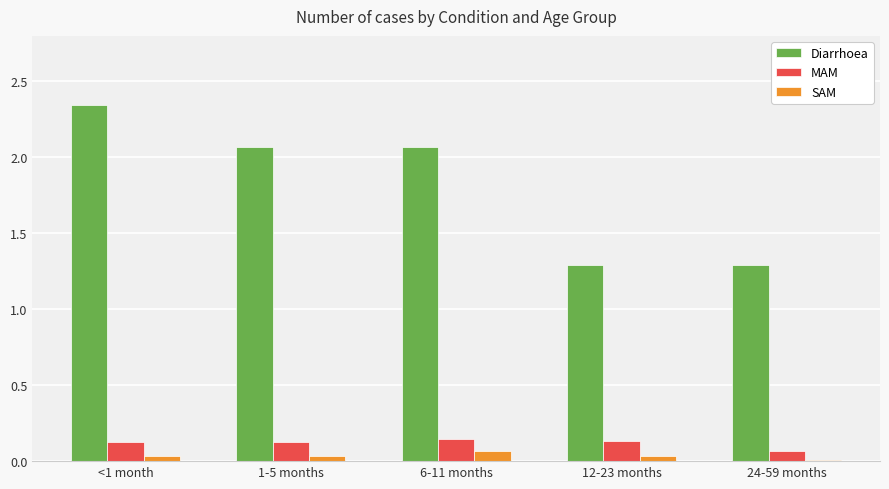

How many distinct data groups are displayed?

3